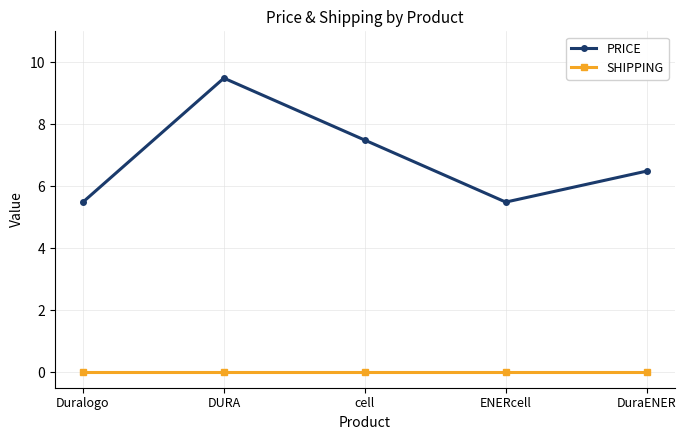

Rank the series at Duralogo from highest to lowest value.

PRICE, SHIPPING